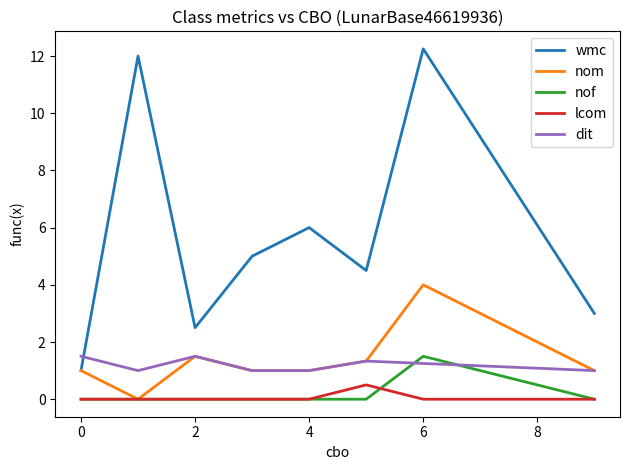

Which series has the widest spread of values?

wmc